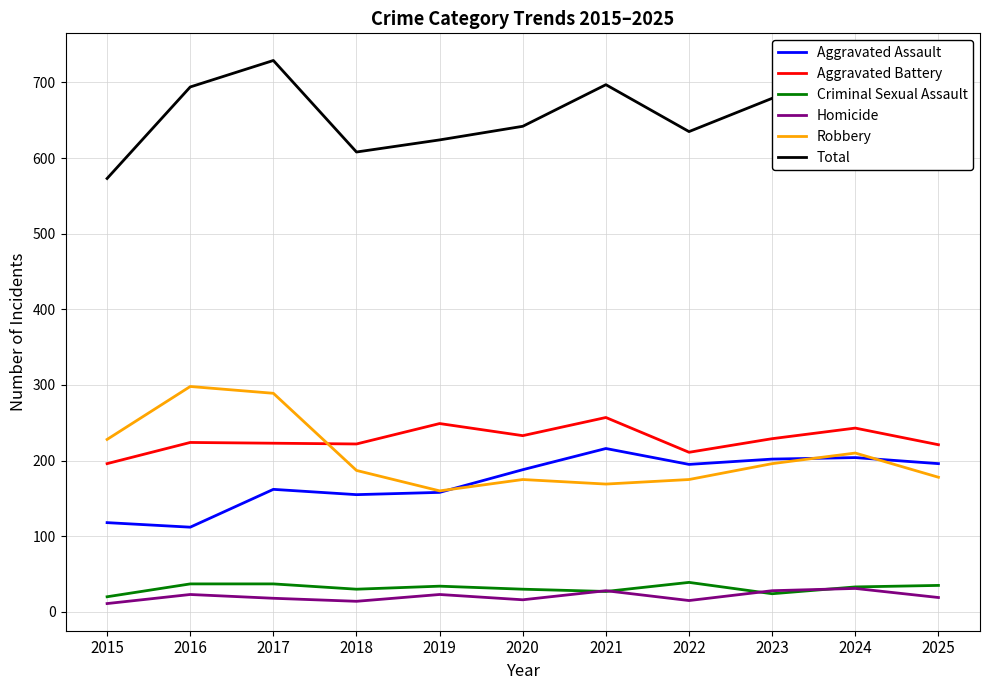

What is the total value across all series at 2023?

1358